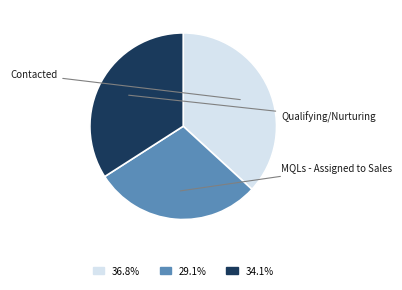

Is there a majority slice in this chart?

No